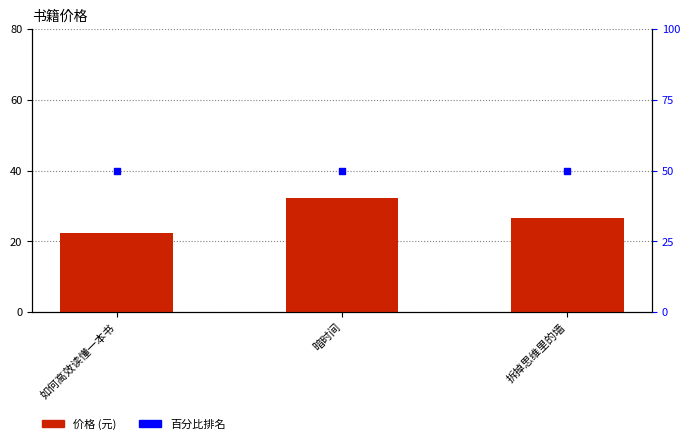

Which series reaches the maximum Y coordinate?

百分比排名